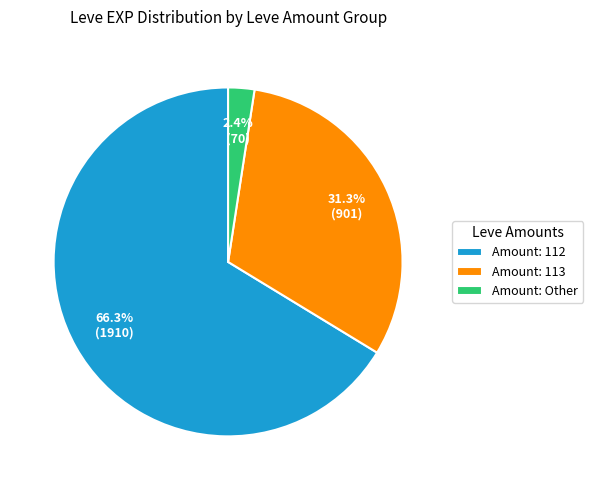

Count the number of slices in the pie.

3